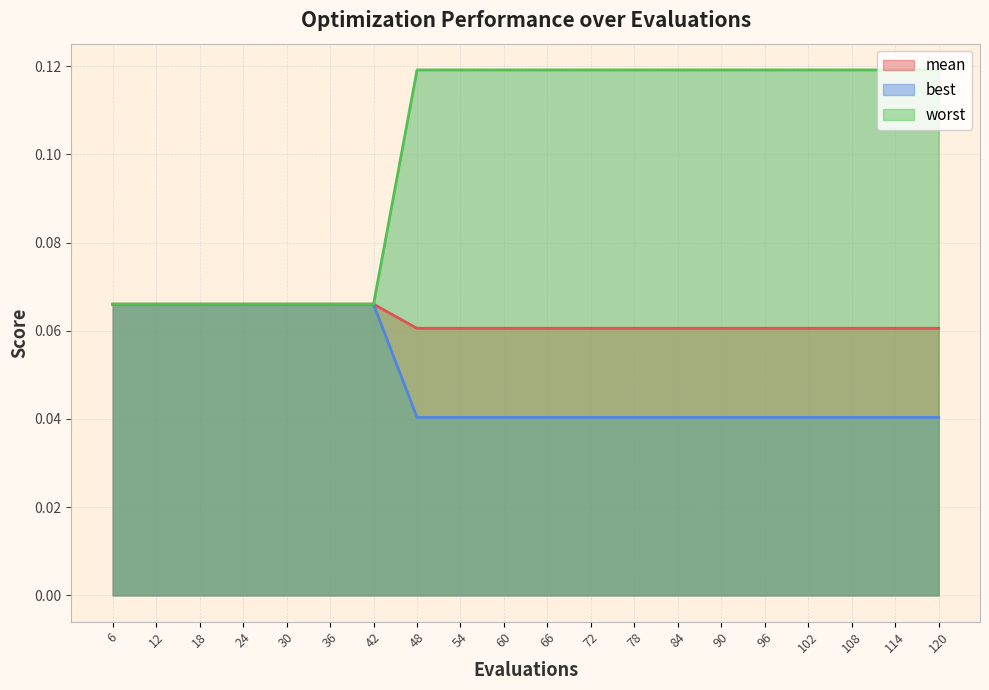

True or false: mean and worst intersect in this chart.

False